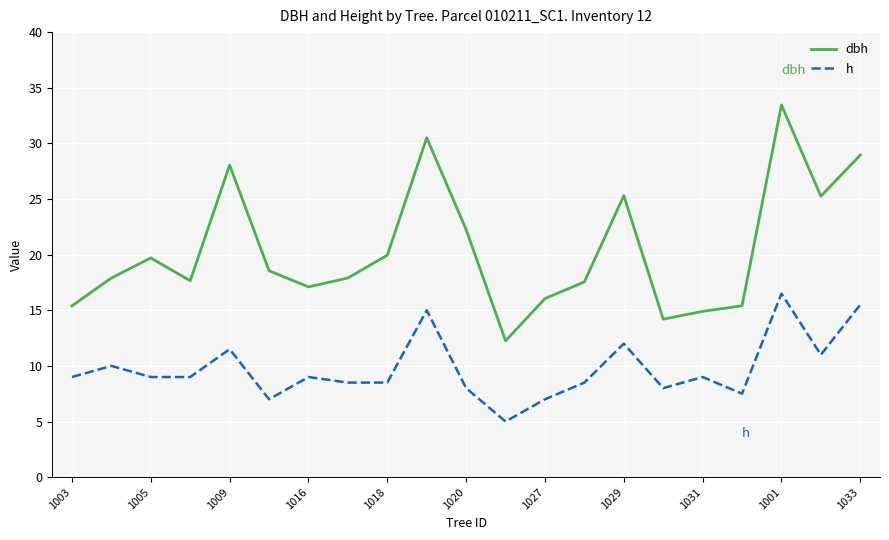

Does the chart have visible grid lines?

Yes